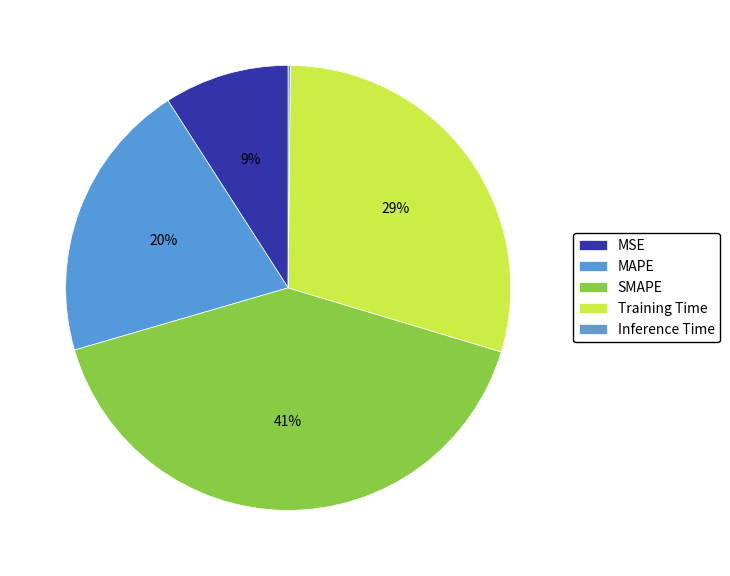

True or false: MAPE accounts for 20% of the total.

True